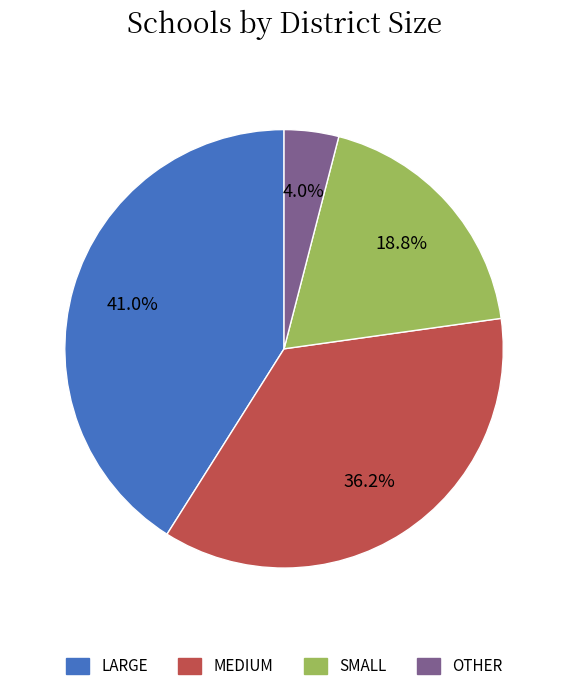

Which category has the biggest portion of the pie?

LARGE